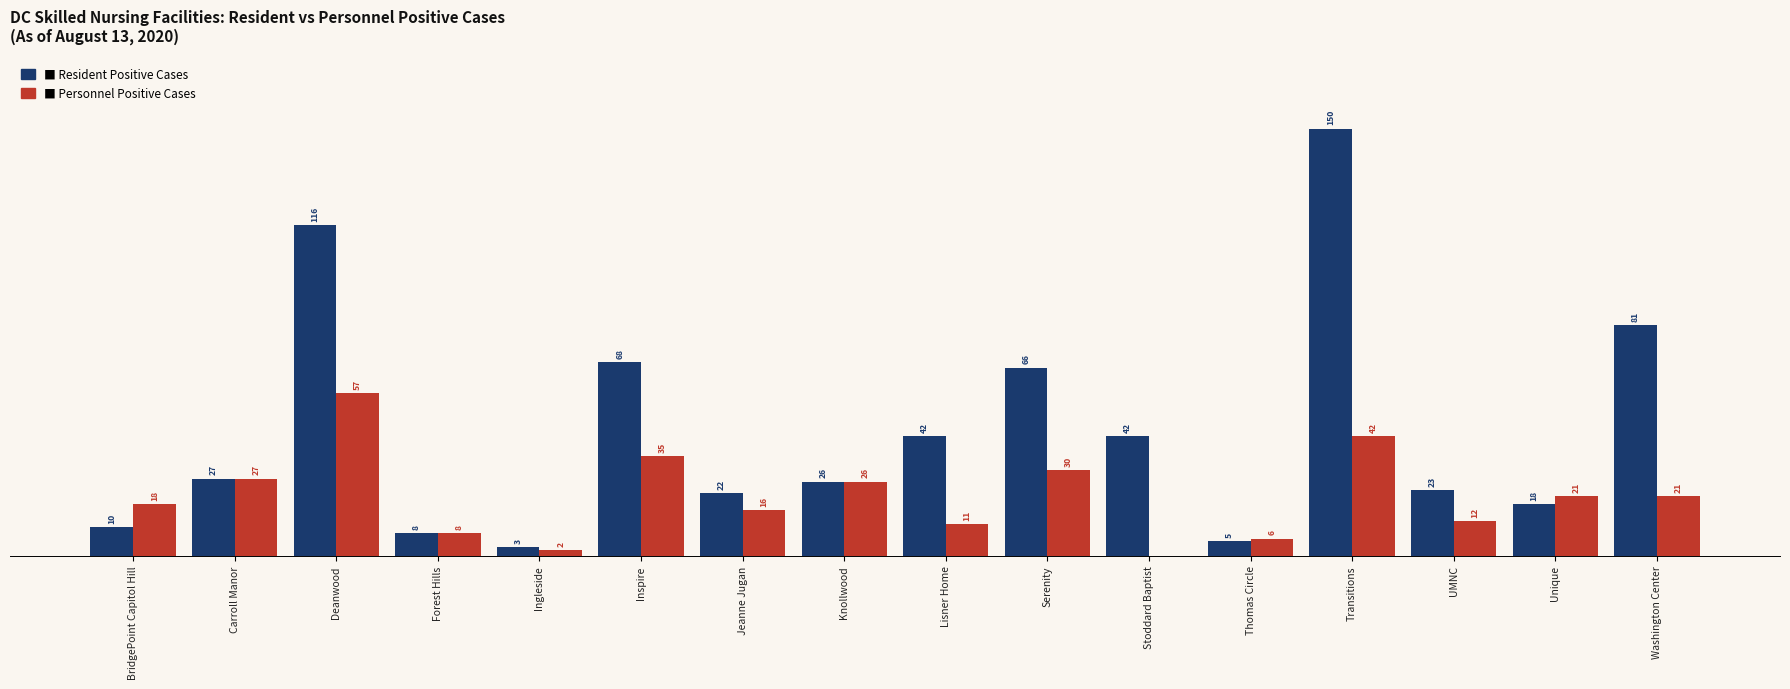

At which category is the sum across all series the highest?

Transitions